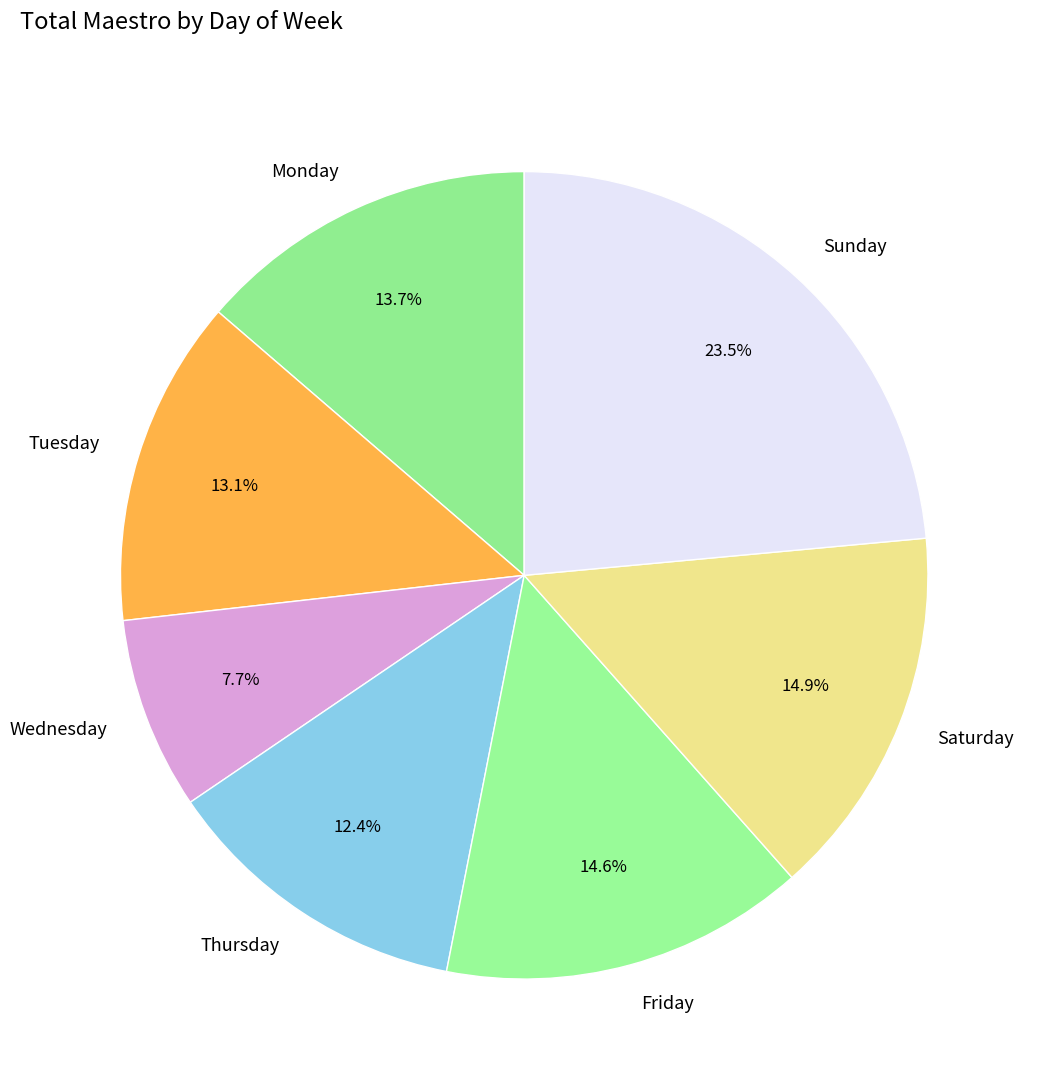

What is the ratio of the value at Sunday to the value at Monday?

1.7